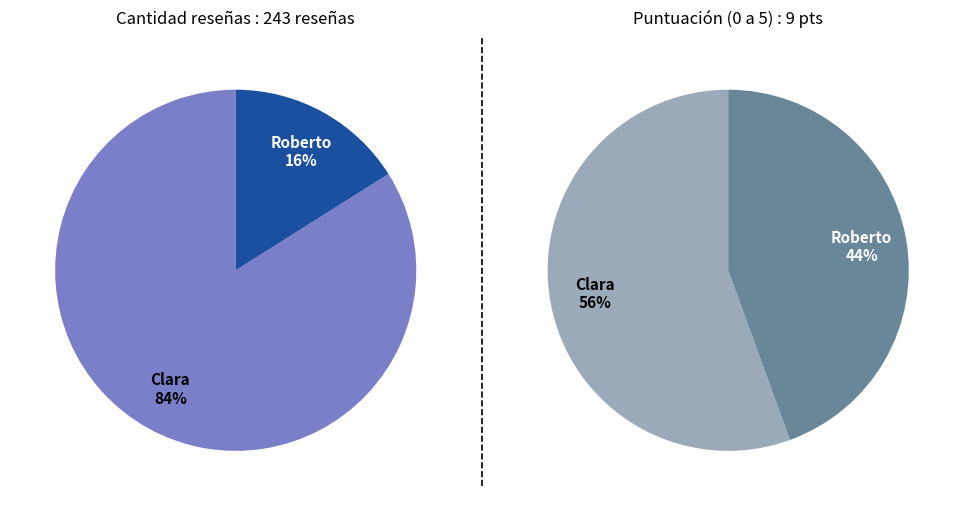

Rank the categories by Puntuación (0 a 5) value from lowest to highest.

Roberto, Clara